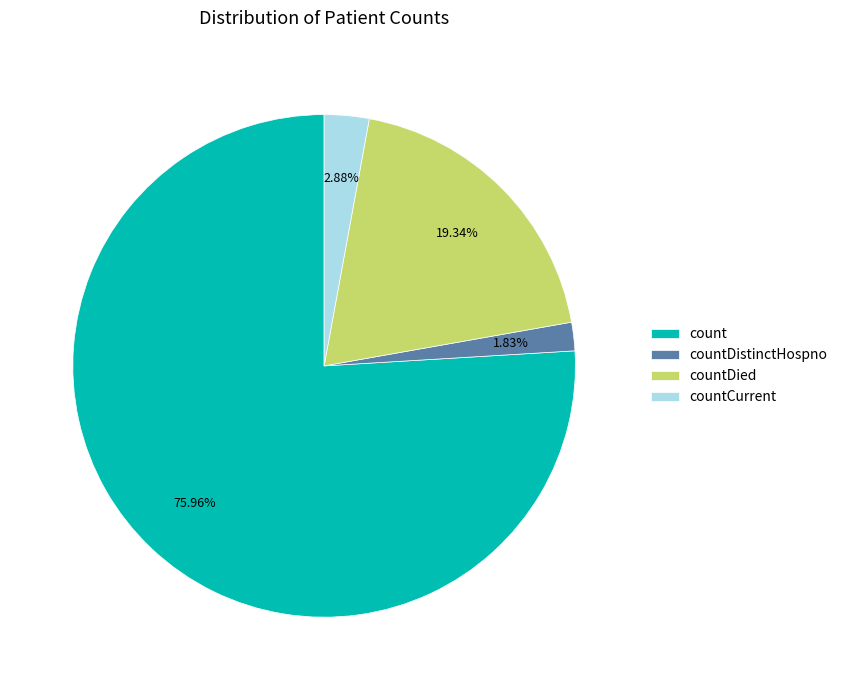

To the nearest percent, what is the average slice percentage?

25%